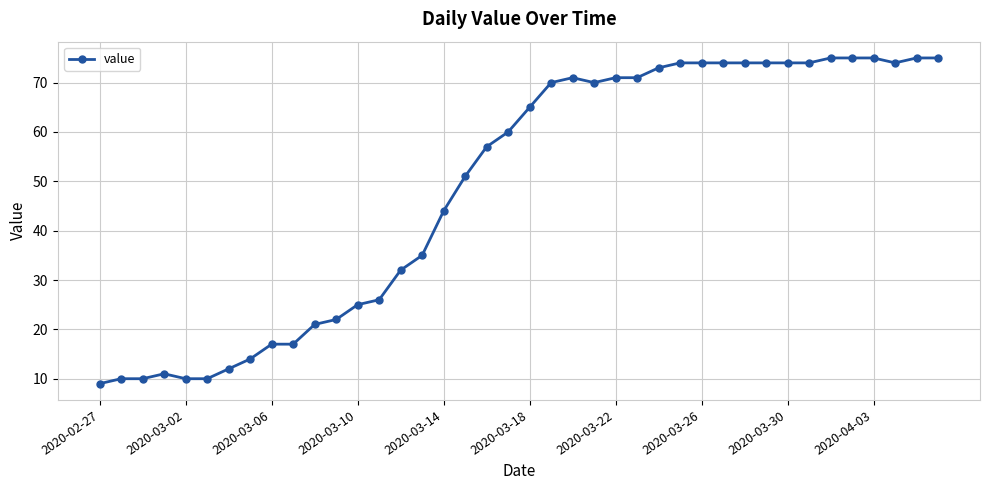

What is the difference between the maximum and second lowest values?

65